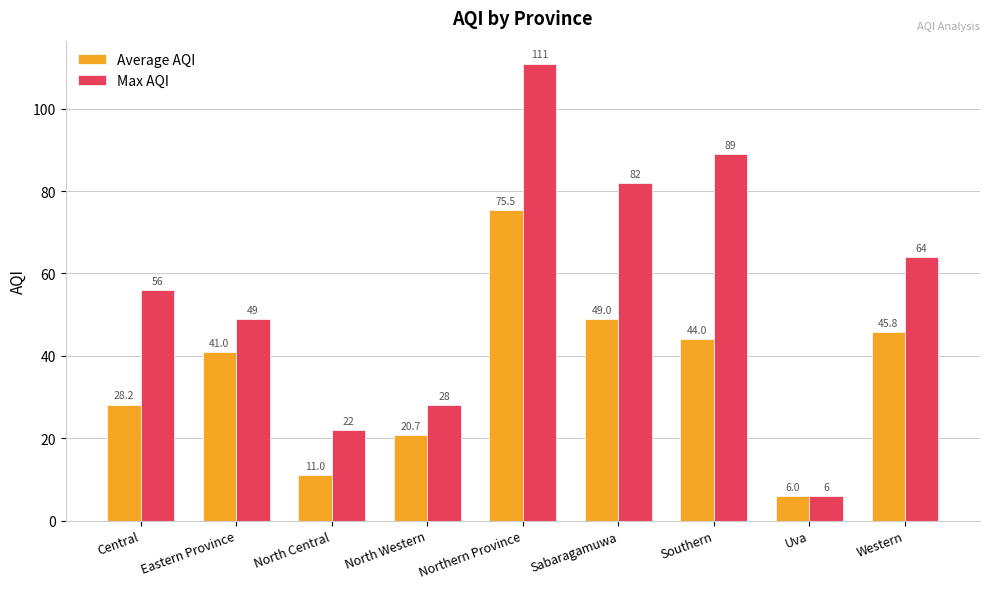

How many data points in Average AQI are less than 41?

4